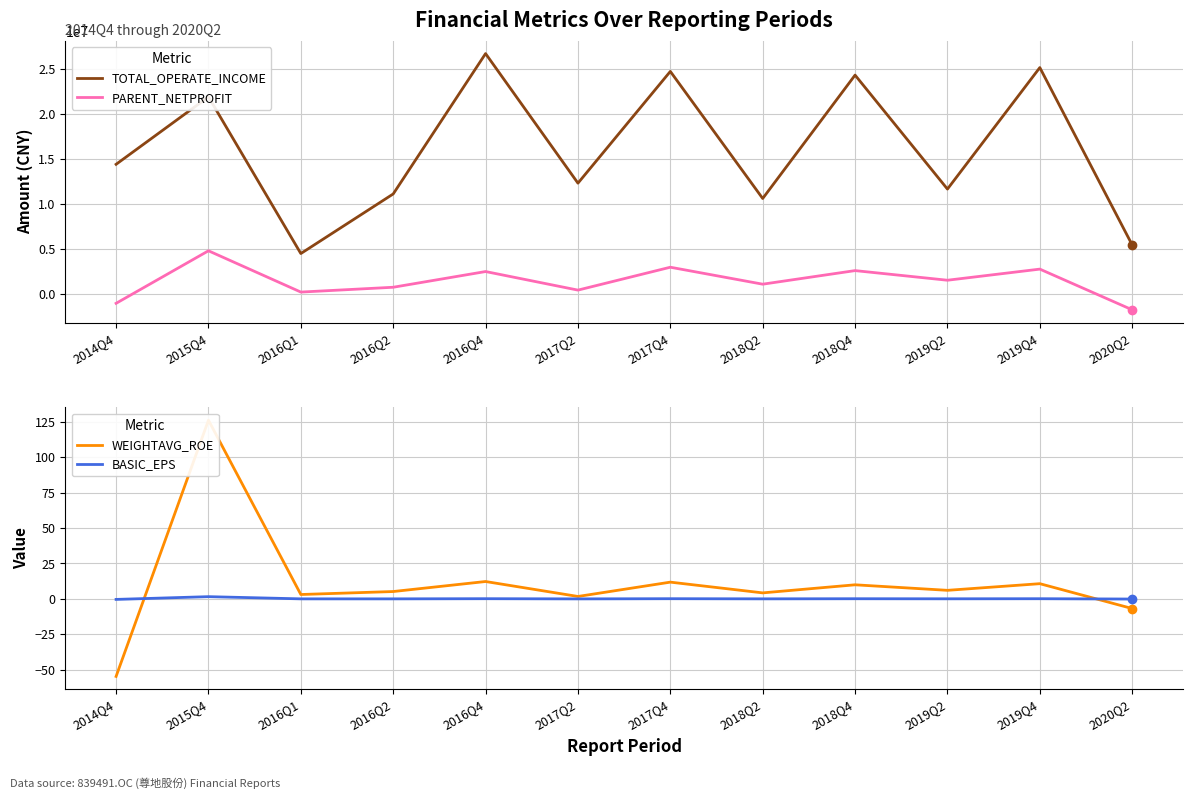

At which label does WEIGHTAVG_ROE reach its minimum?

2014Q4